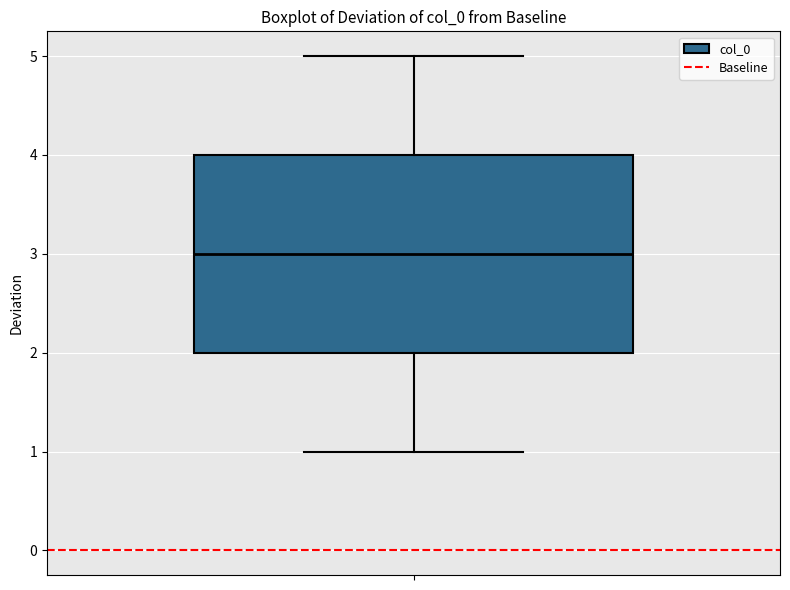

Transcribe this box plot: give where the median line is, the range the box spans, and where the two whiskers end, as read against the y-axis. The values are not printed on the chart, so give them approximately, as read against the axis.

median 3, box 2 to 4, whiskers 1 to 5